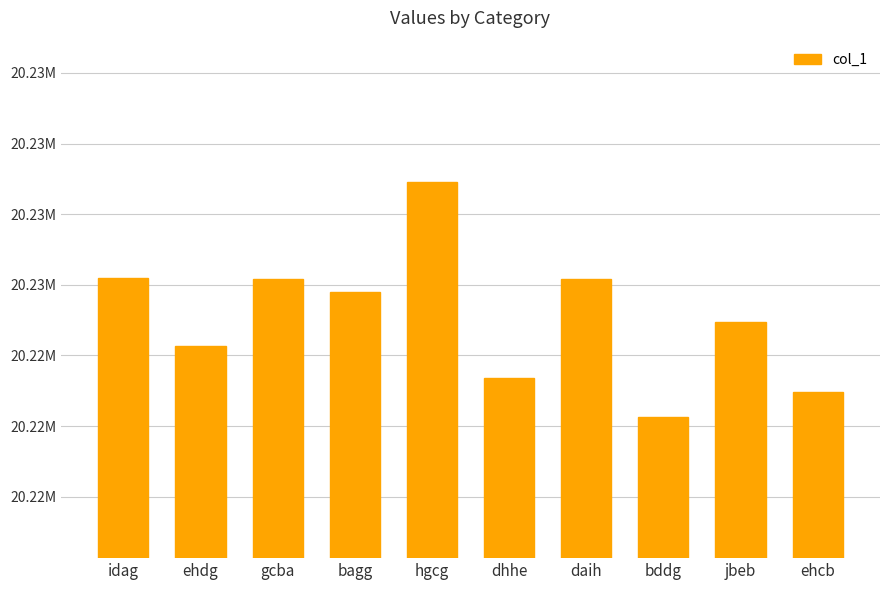

Count the number of categories in the chart.

10